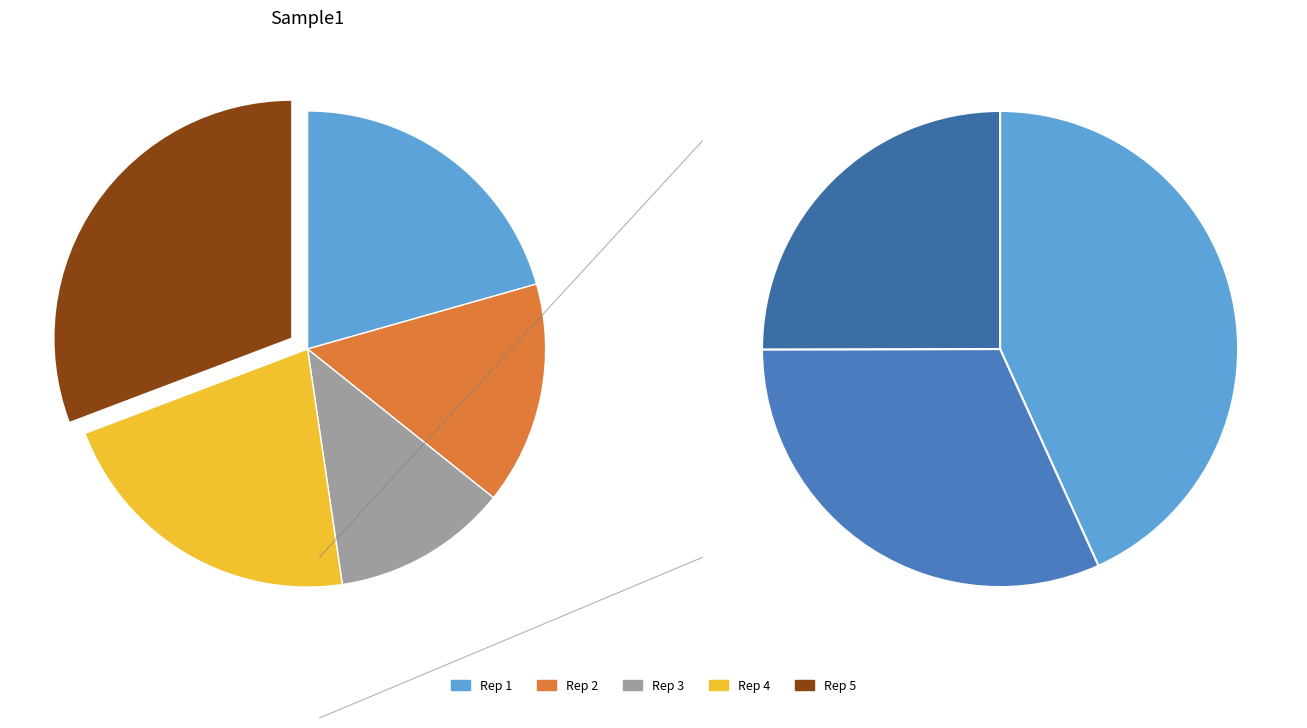

What is the change in value from Rep 3 to Rep 4?

+0.2